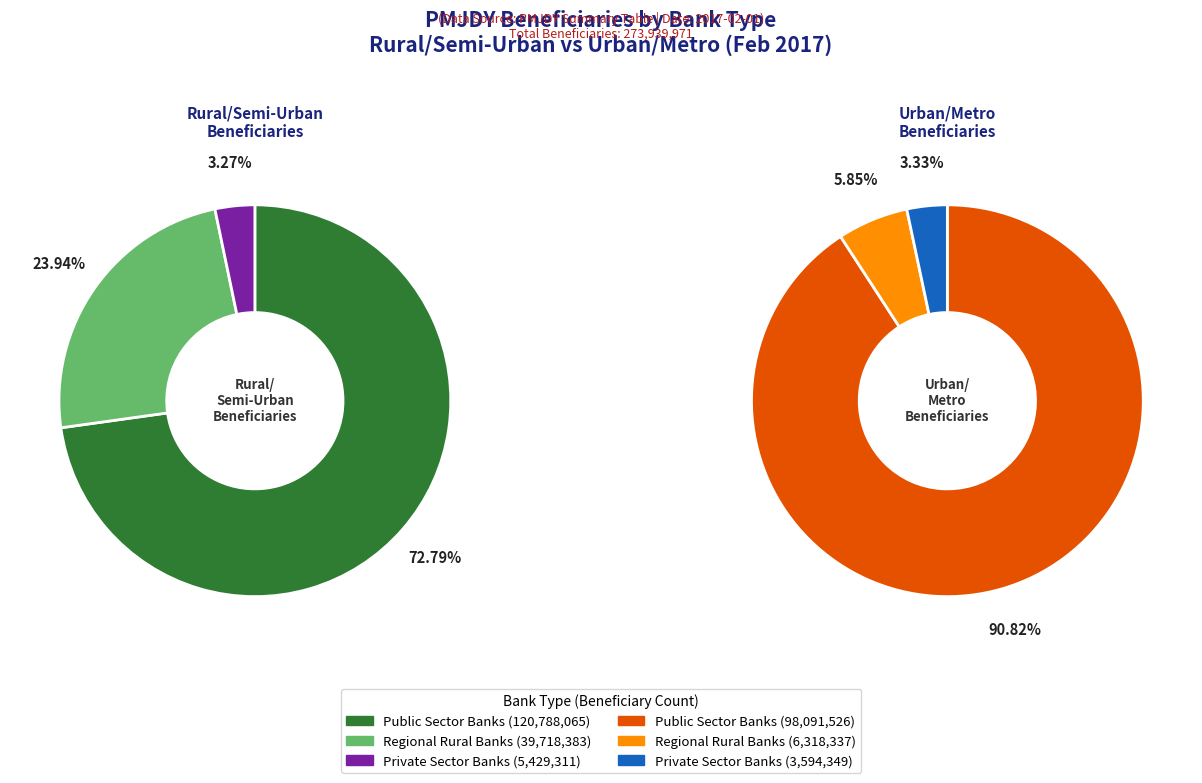

Which series has the widest spread of values?

Regional Rural Banks